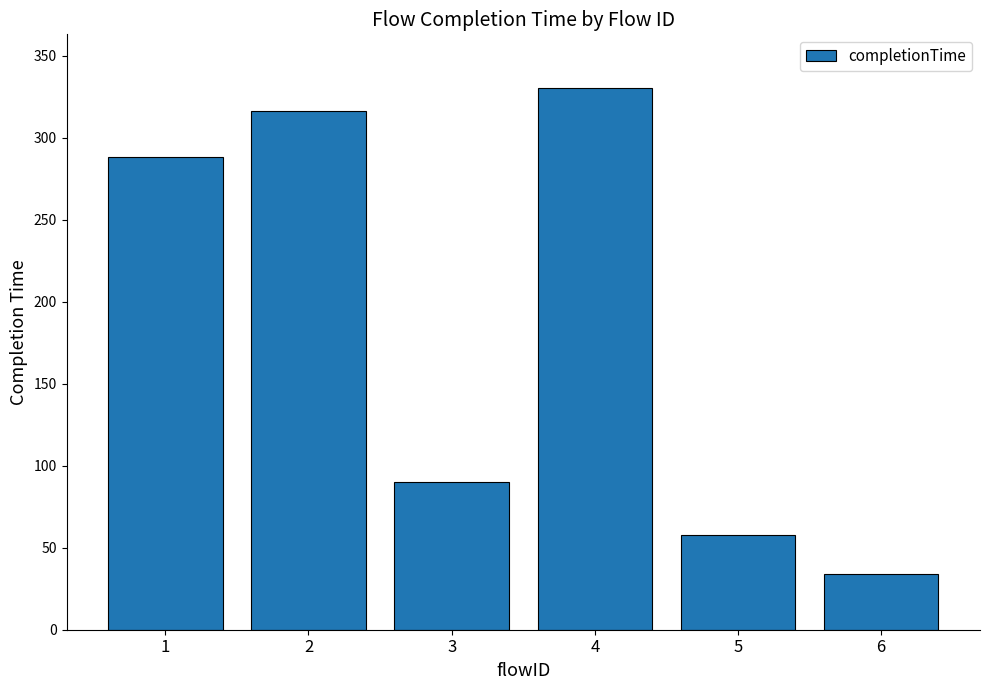

Between 3 and 6, which is larger?

3